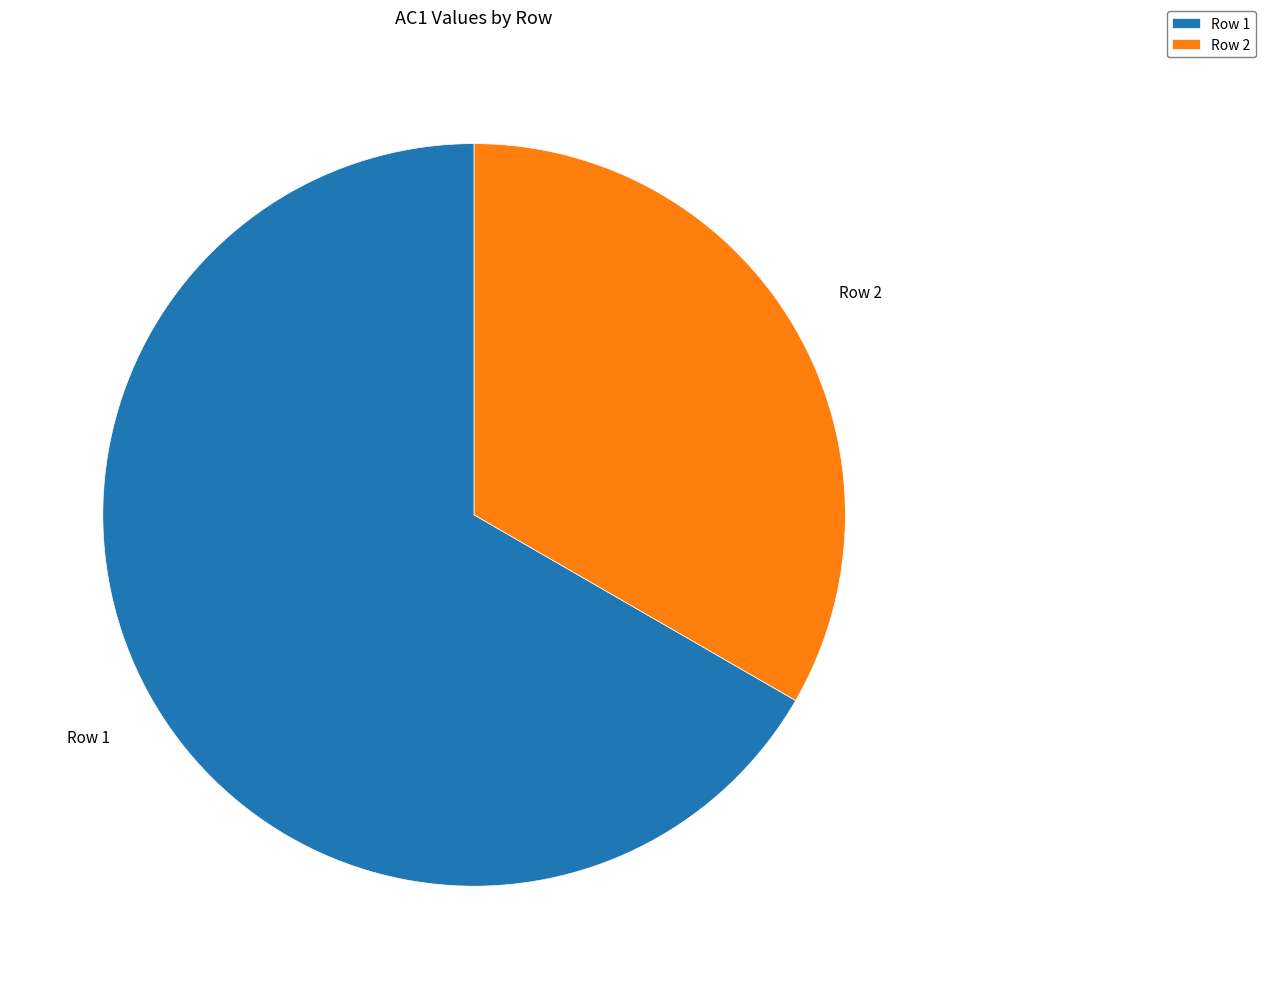

Is there a majority slice in this chart?

Yes